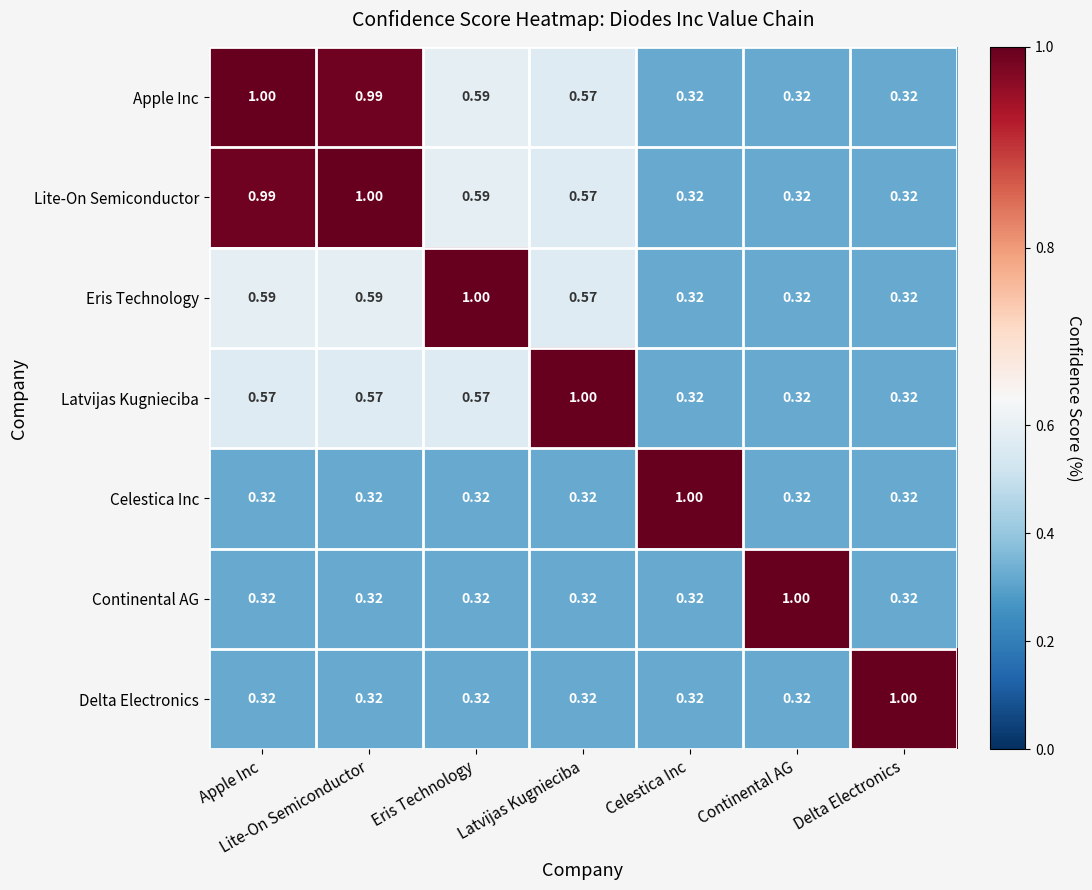

Which category has the highest value in the Continental AG series?

Continental AG